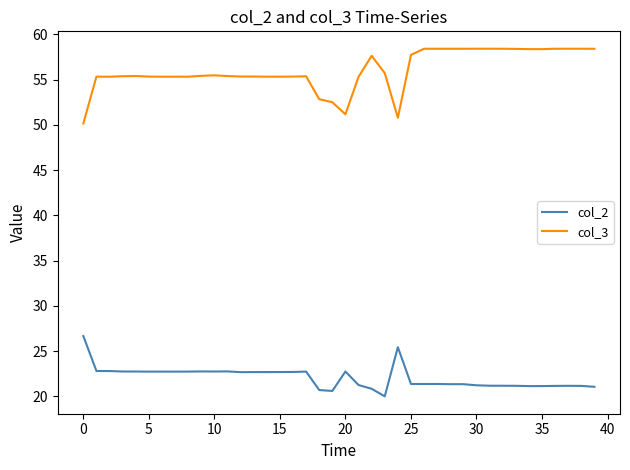

How many distinct data groups are displayed?

2